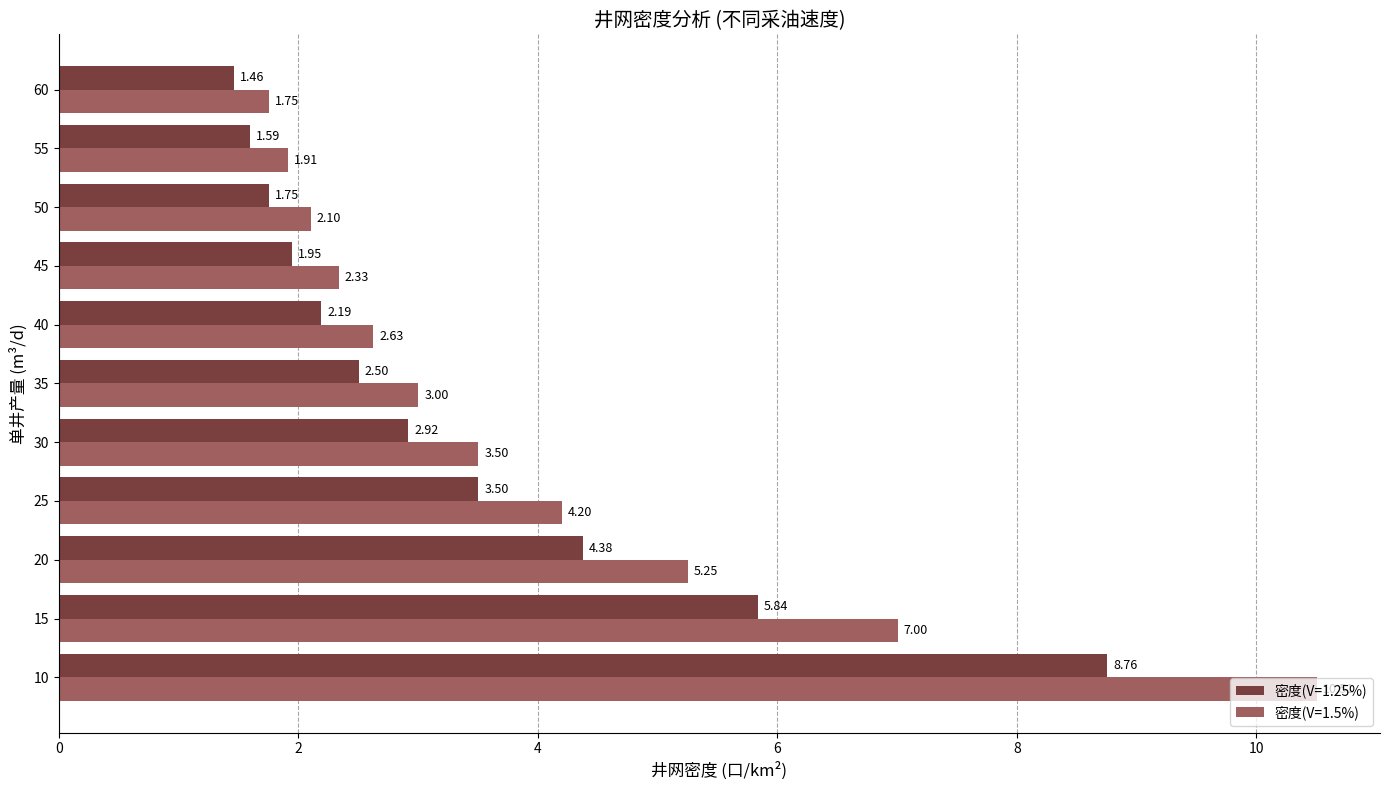

List the labels in order of 密度(V=1.5%) value, largest first.

10, 15, 20, 25, 30, 35, 40, 45, 50, 55, 60